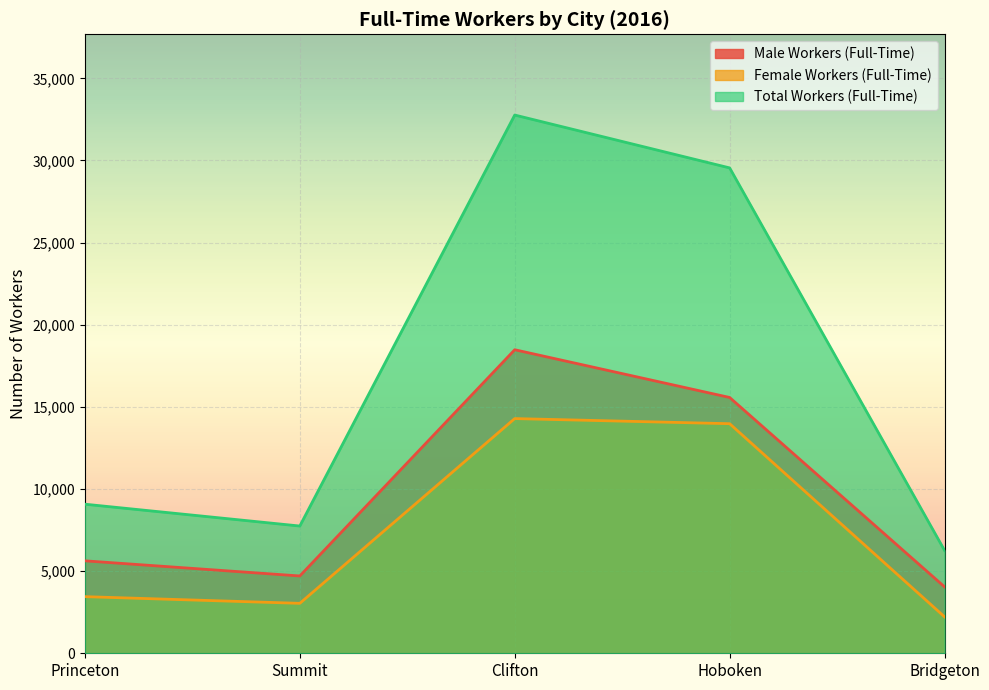

In Female Workers (Full-Time), how many points are higher than both neighbors (excluding endpoints)?

1